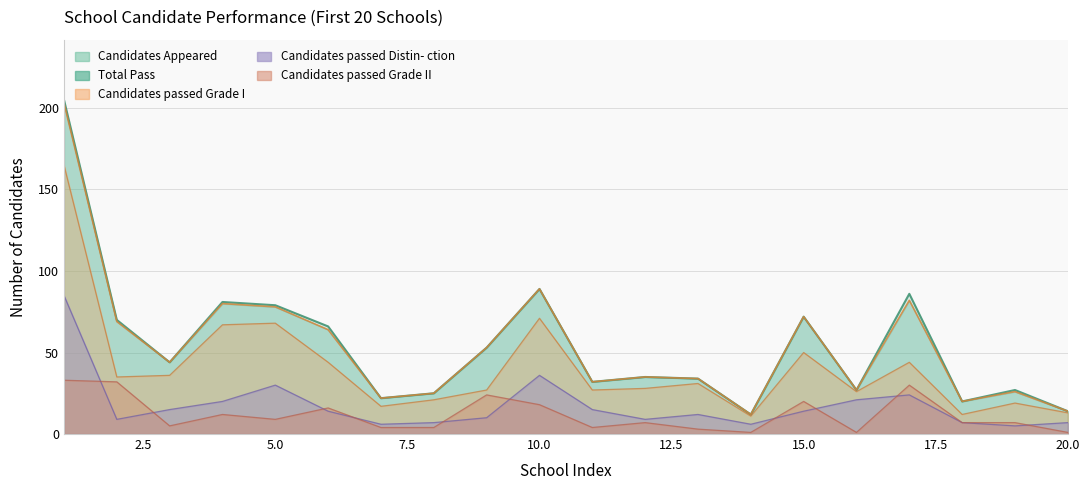

Where is Candidates passed Distin- ction nearest to the value 45?

10